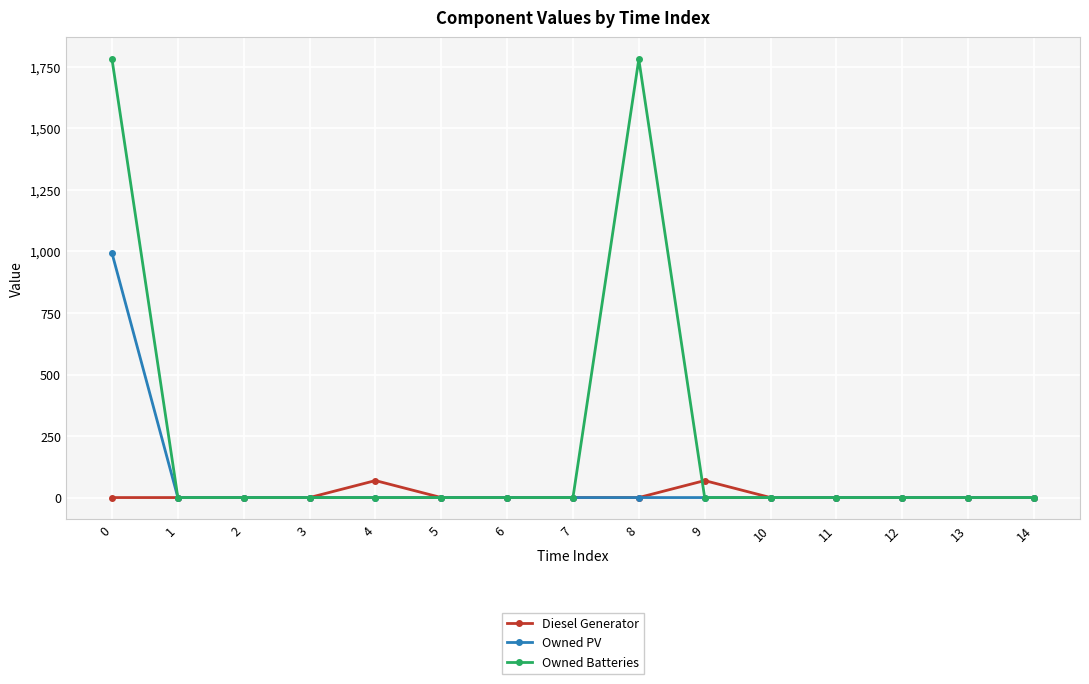

List the series in order of their overall mean, lowest first.

Diesel Generator, Owned PV, Owned Batteries